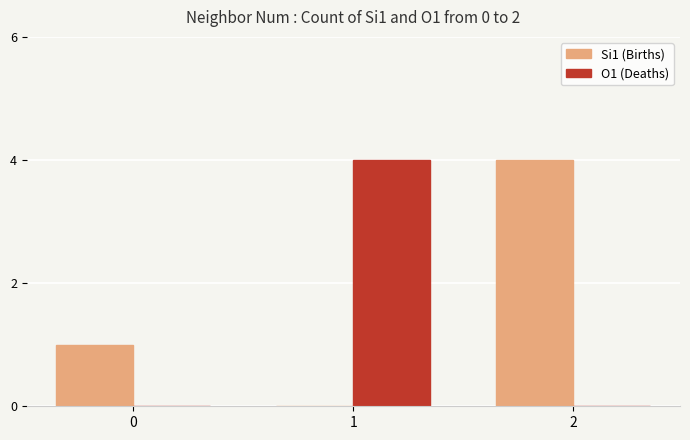

Between 0 and 2, which series saw the biggest shift?

Si1 (Births)